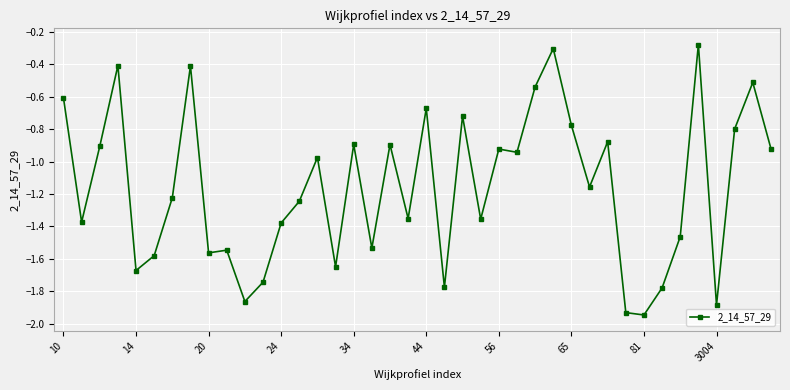

True or false: the data has more than 1 interior local peaks.

True